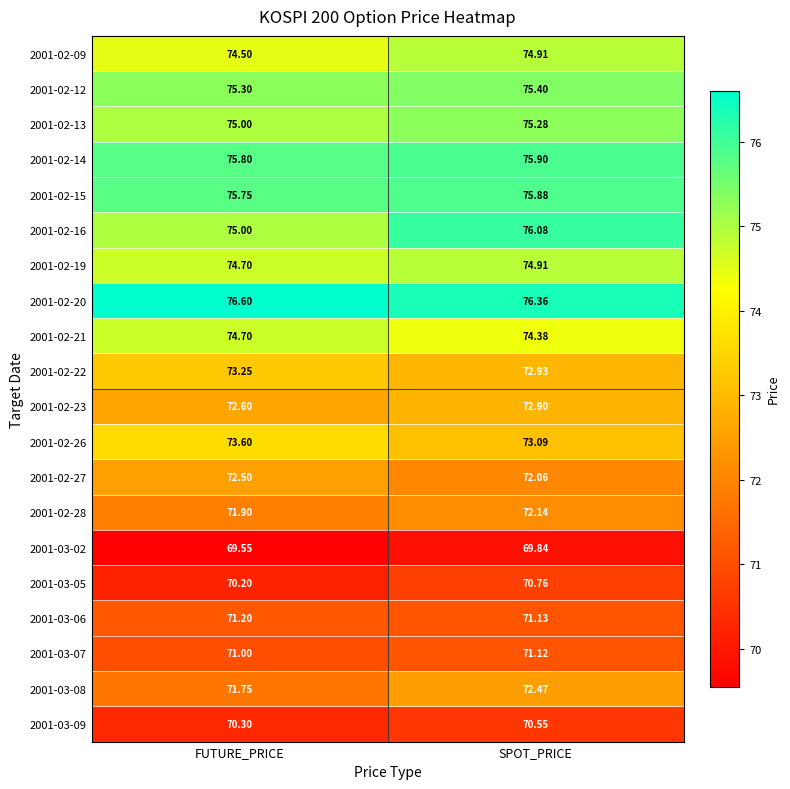

List the labels in order of 2001-02-09 value, largest first.

SPOT_PRICE, FUTURE_PRICE